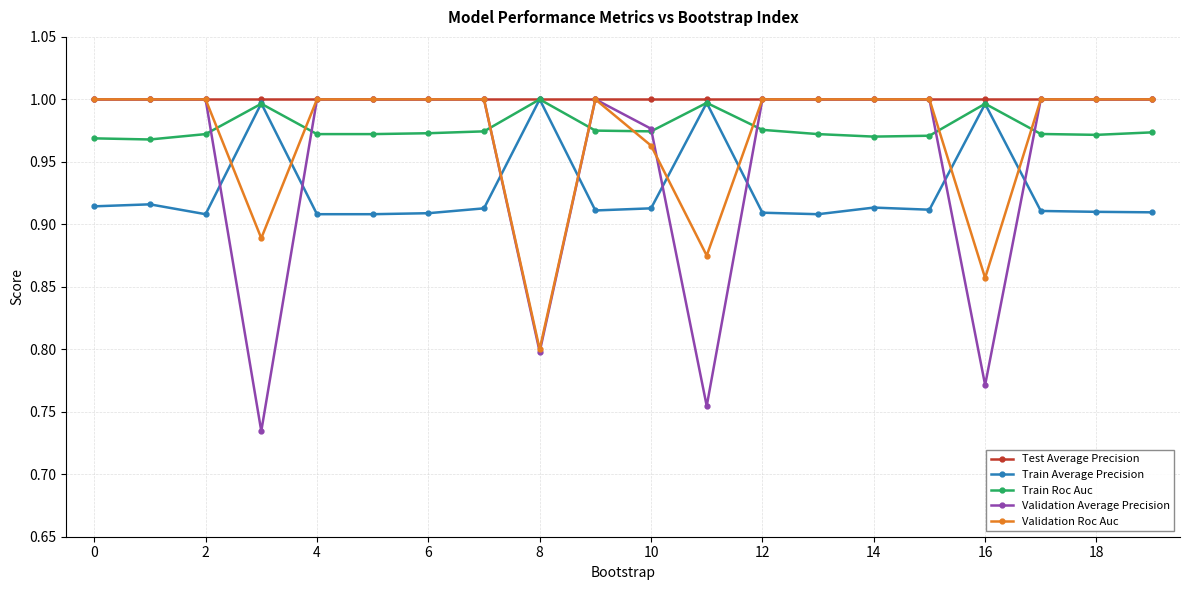

Which series has the largest total across all categories?

Test Average Precision